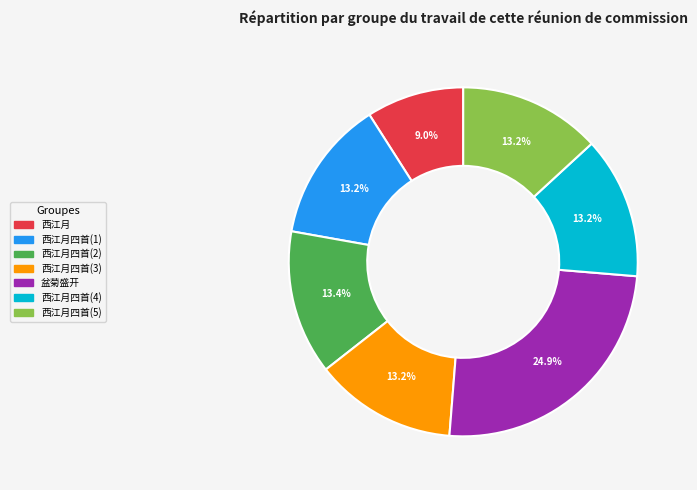

Does any single category account for the majority?

No